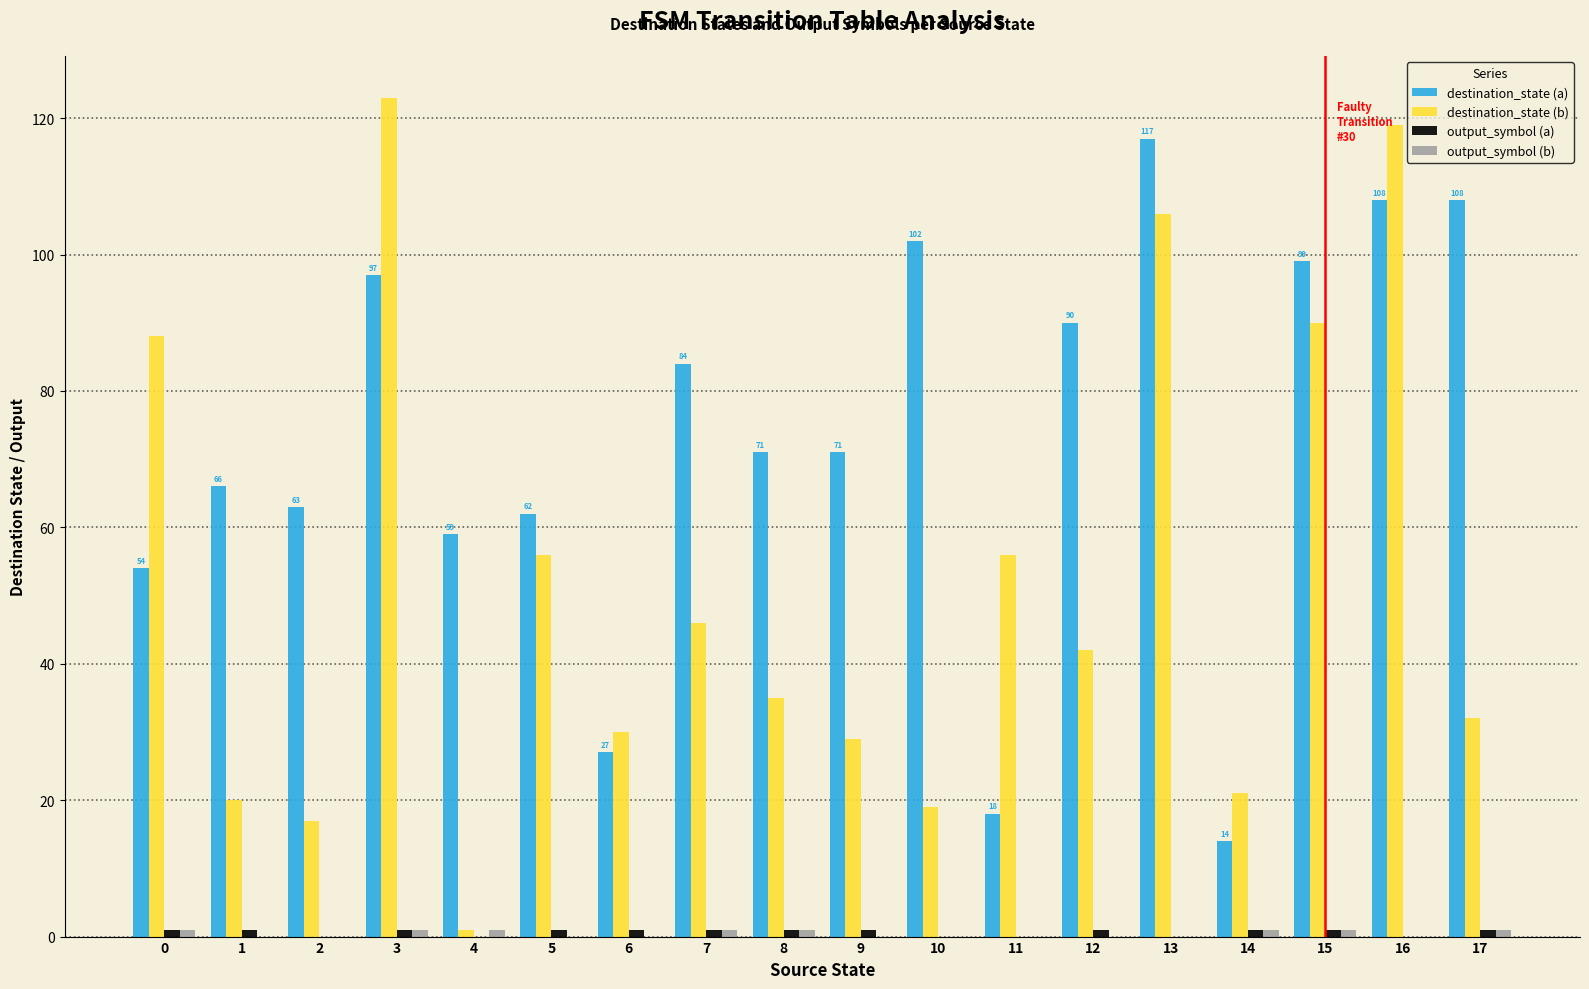

What is the greatest value displayed?

123